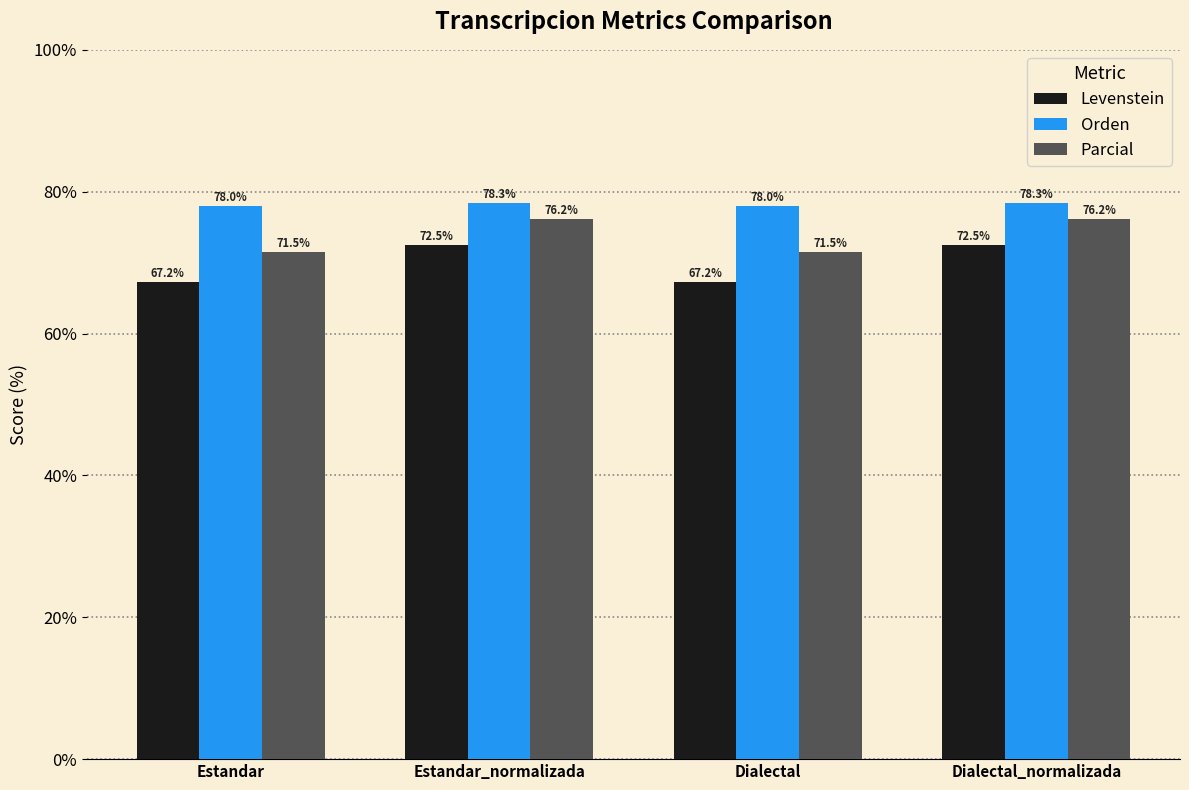

What is the total value across all series at Estandar_normalizada?

227.0